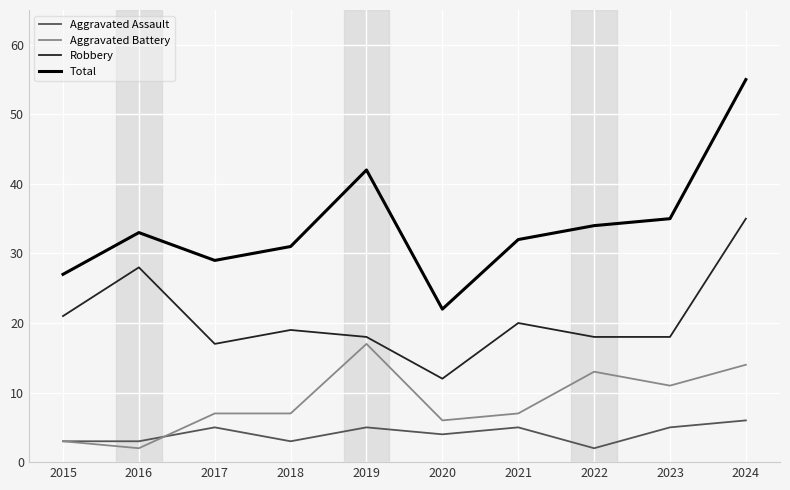

What is the sum of all Robbery values?

206